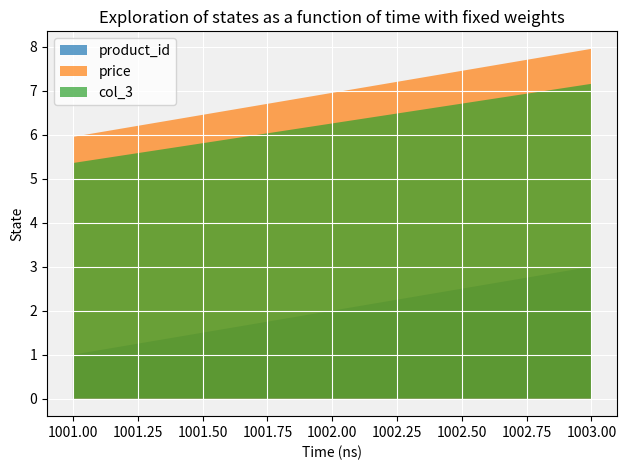

Between 1003 and 1001, which is larger?

1003